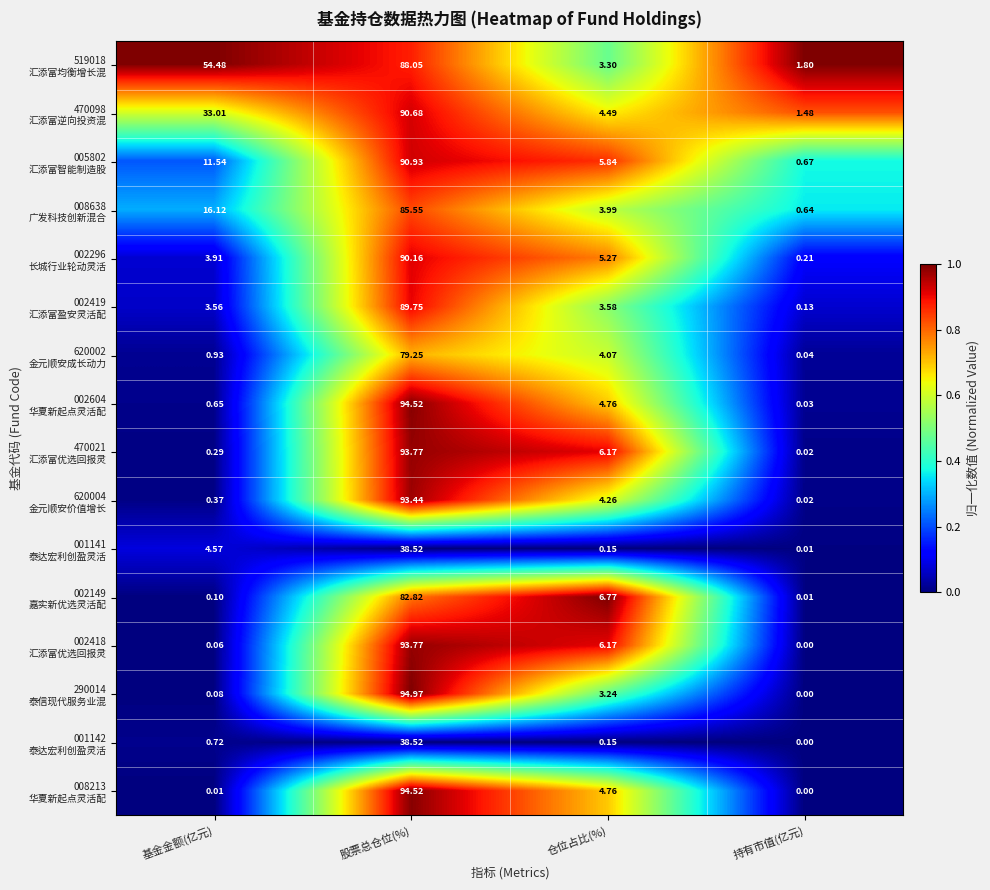

At which category is the sum across all series the highest?

股票总仓位(%)